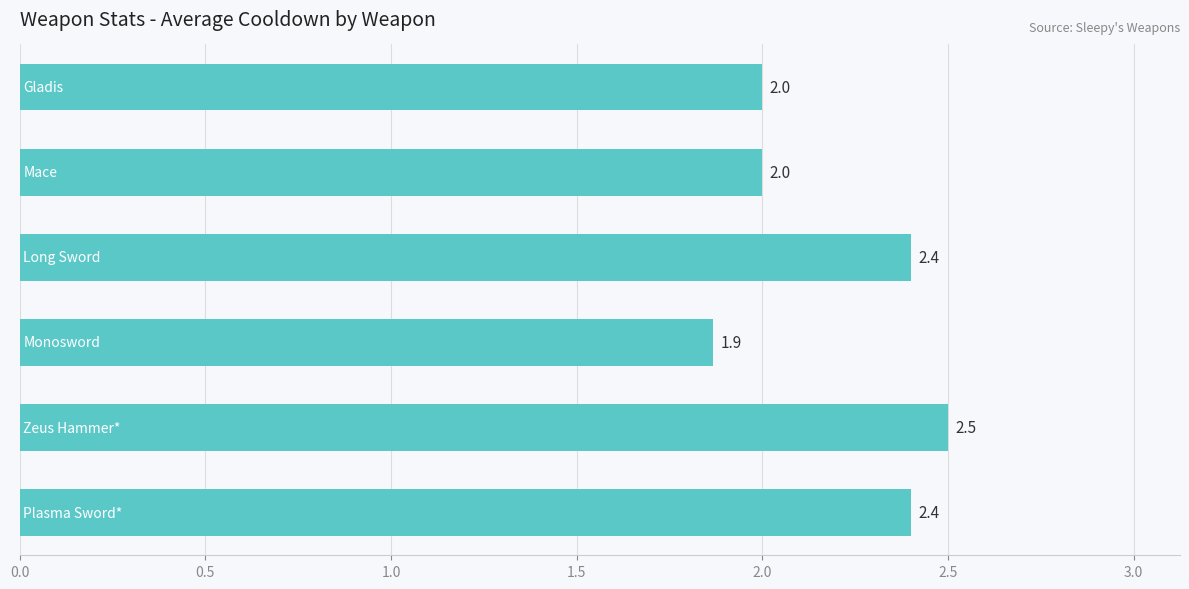

How many values are between 2 and 3?

5